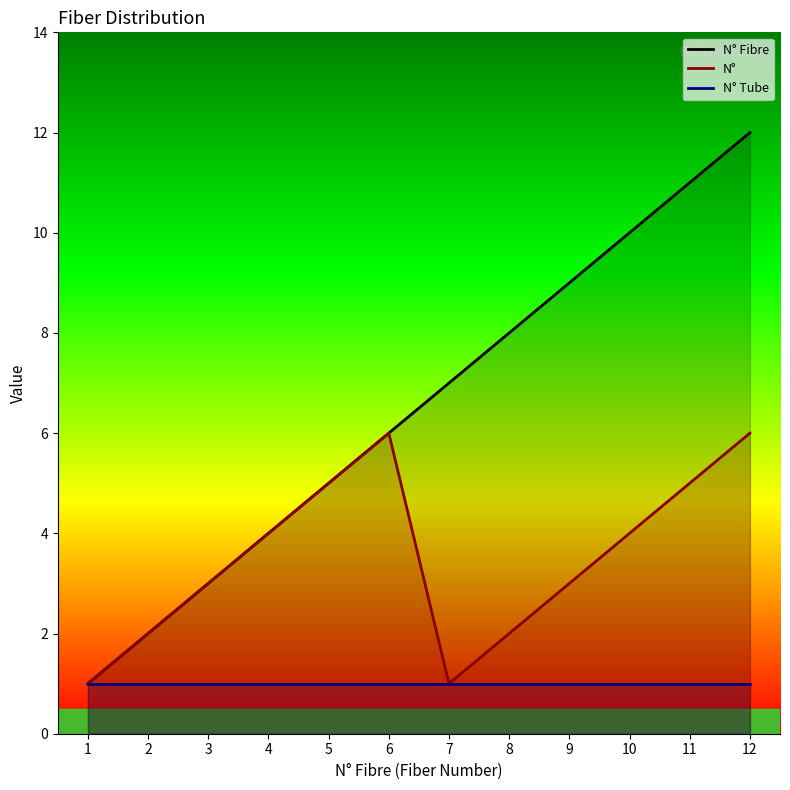

Is it true that N° Fibre equals 1 at 1?

True